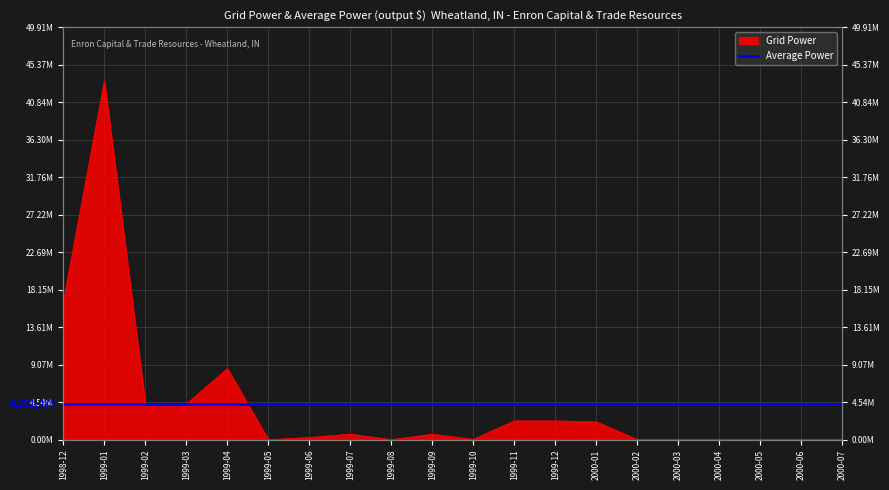

How many points are higher than both their immediate neighbors (excluding endpoints)?

4